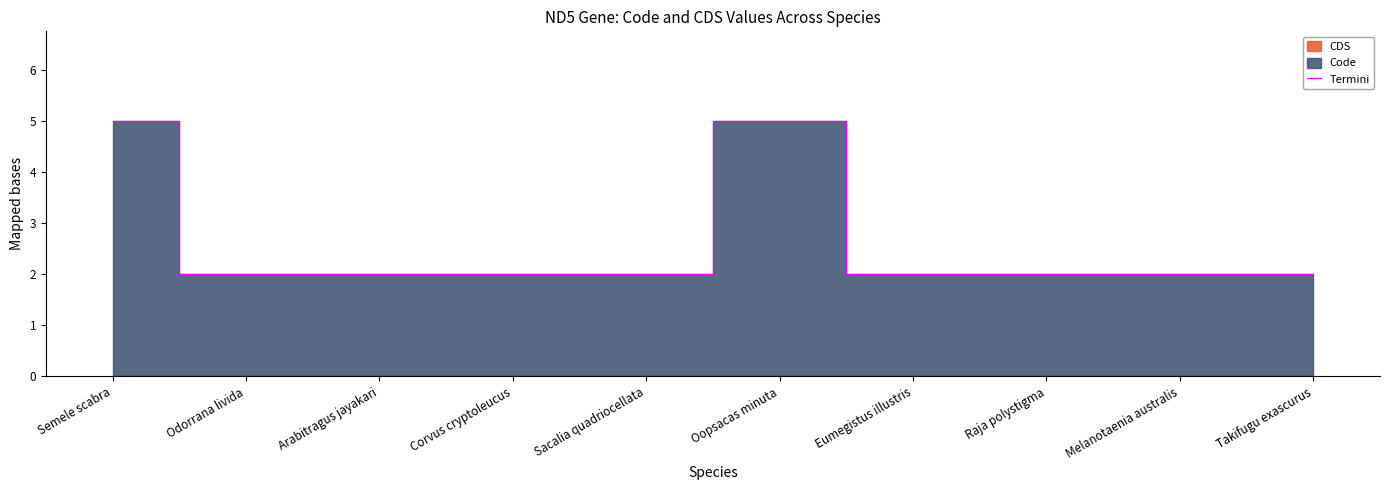

How many data points does each series have?

10